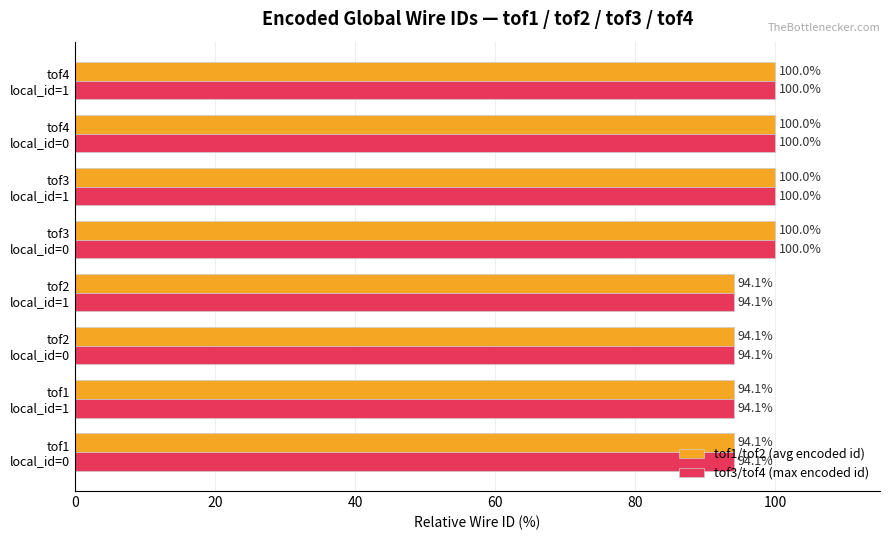

What is the maximum value for tof3/tof4 (max encoded id)?

100.0